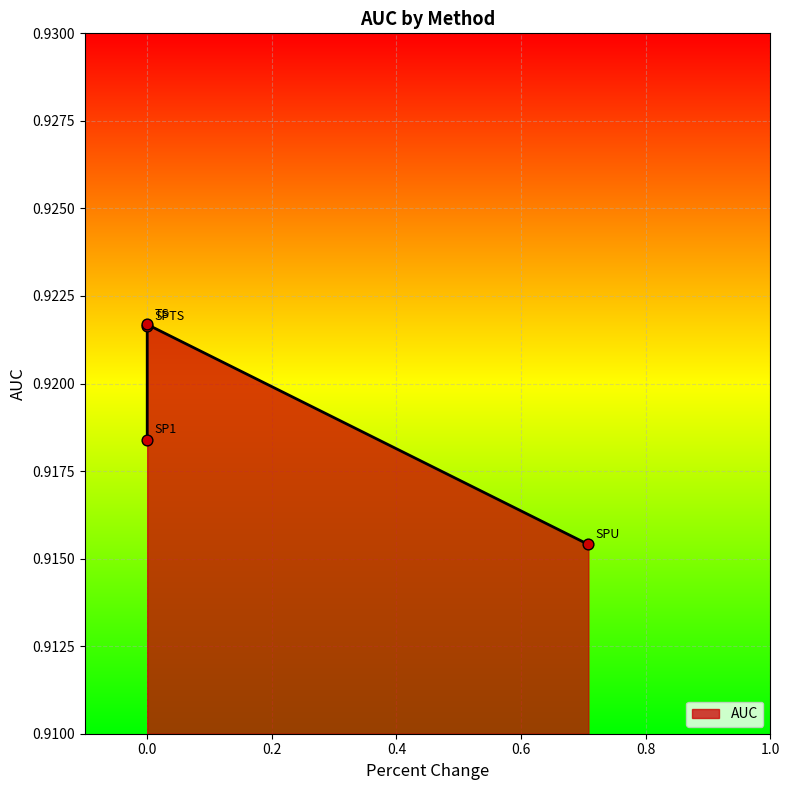

Which has a higher value, TS or SPTS?

TS